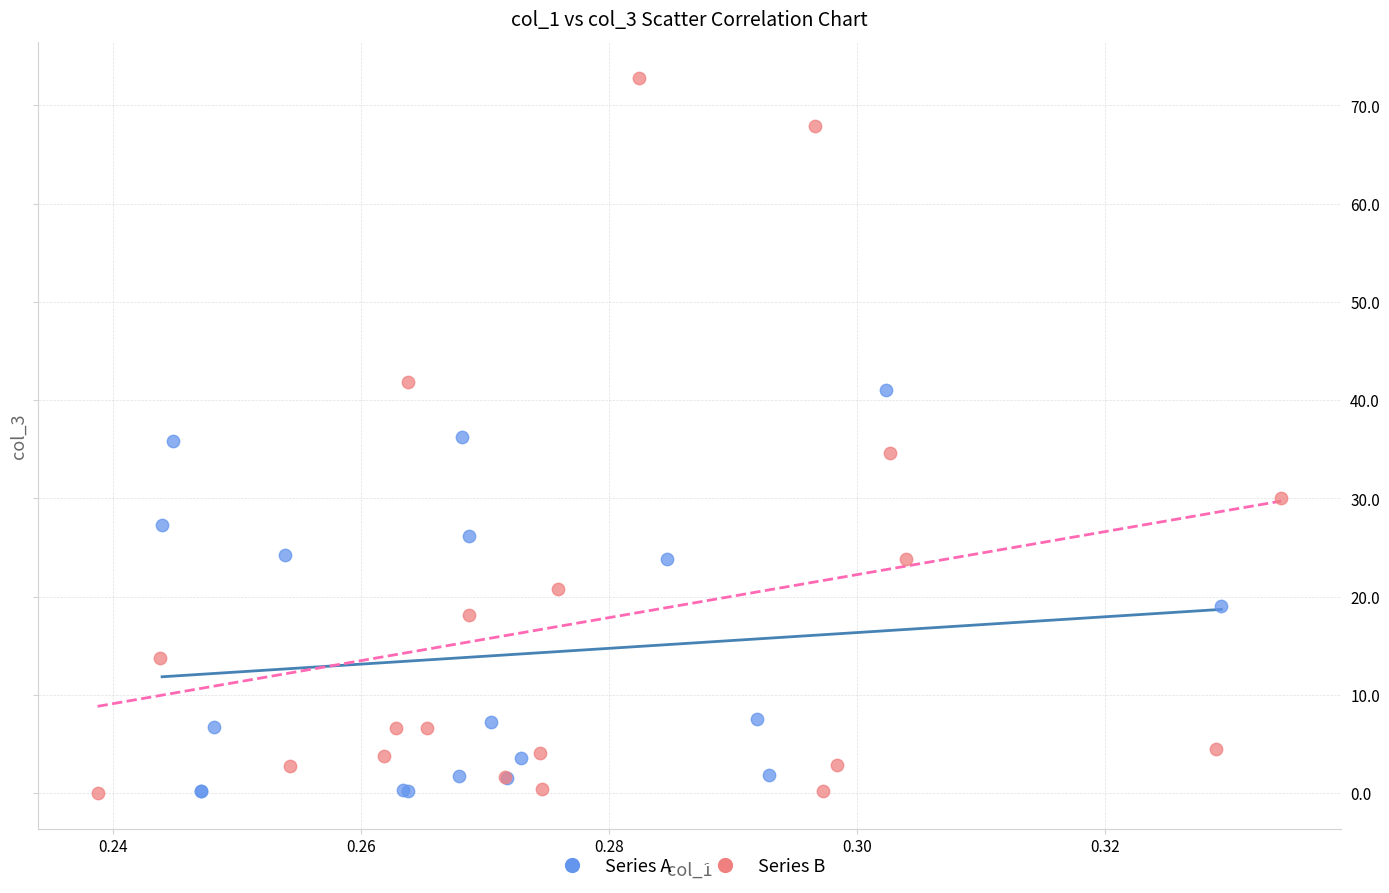

Which series contains the highest Y value?

Series B